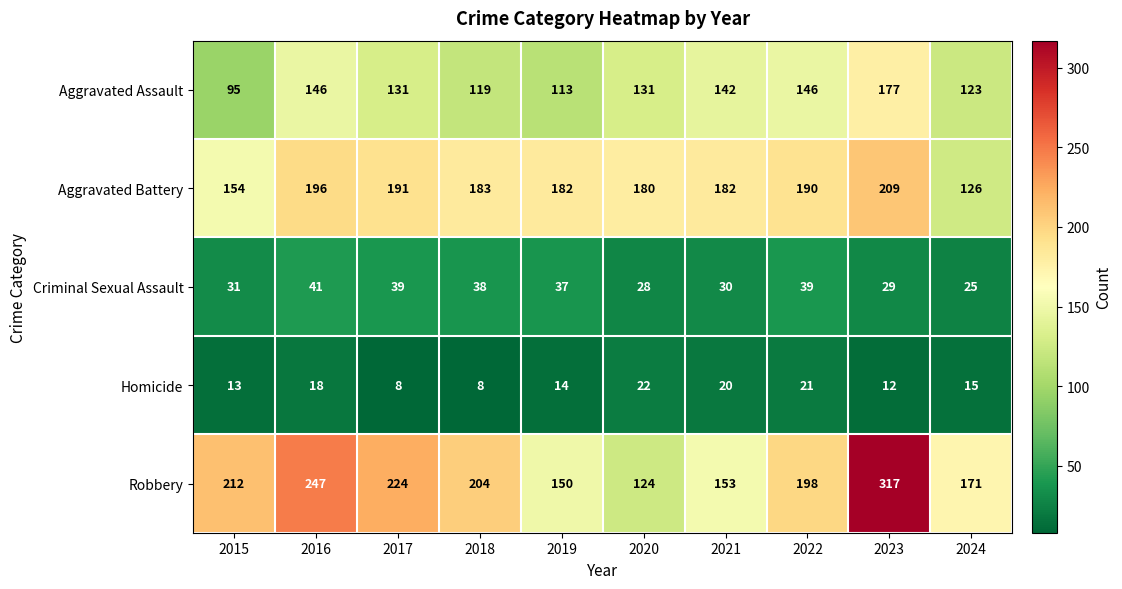

Which series has the largest range (max minus min)?

Robbery